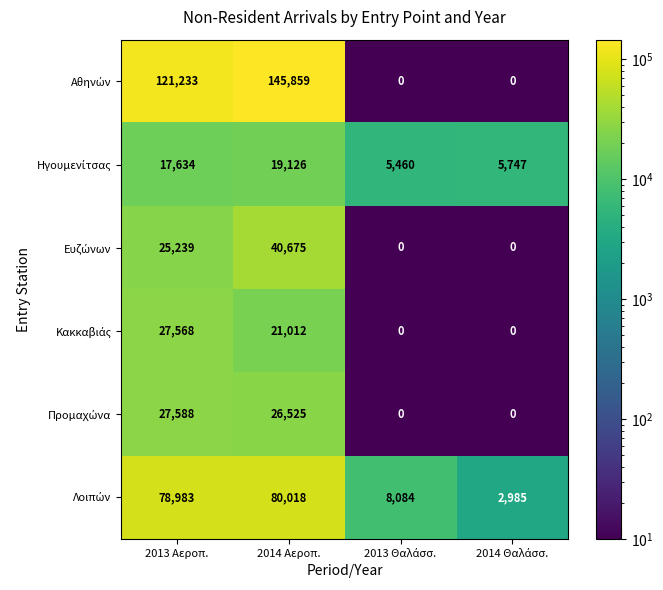

At which category is the sum across all series the highest?

2014 Αεροπ.